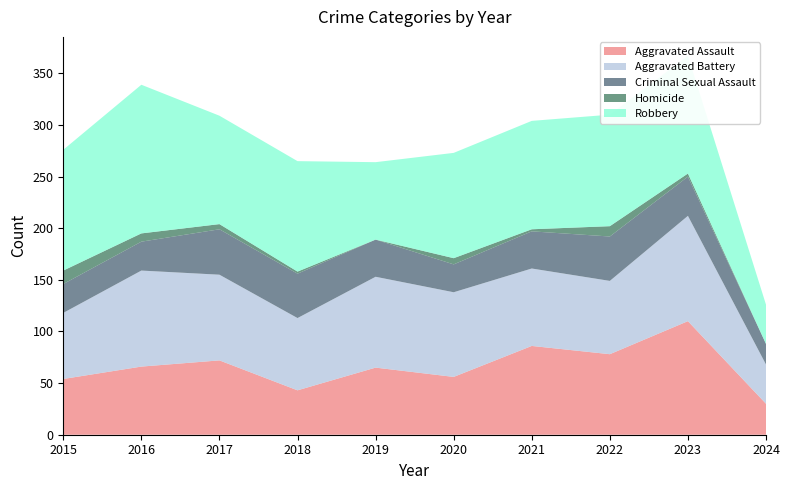

Reading left to right, extract all data points from this chart.

Aggravated Assault: 2015=54	2016=66	2017=72	2018=43	2019=65	2020=56	2021=86	2022=78	2023=110	2024=30
Aggravated Battery: 2015=64	2016=93	2017=83	2018=70	2019=88	2020=82	2021=75	2022=71	2023=102	2024=38
Criminal Sexual Assault: 2015=28	2016=28	2017=44	2018=43	2019=36	2020=27	2021=36	2022=43	2023=38	2024=20
Homicide: 2015=13	2016=8	2017=5	2018=2	2019=0	2020=6	2021=2	2022=10	2023=3	2024=0
Robbery: 2015=117	2016=144	2017=105	2018=107	2019=75	2020=102	2021=105	2022=108	2023=114	2024=38